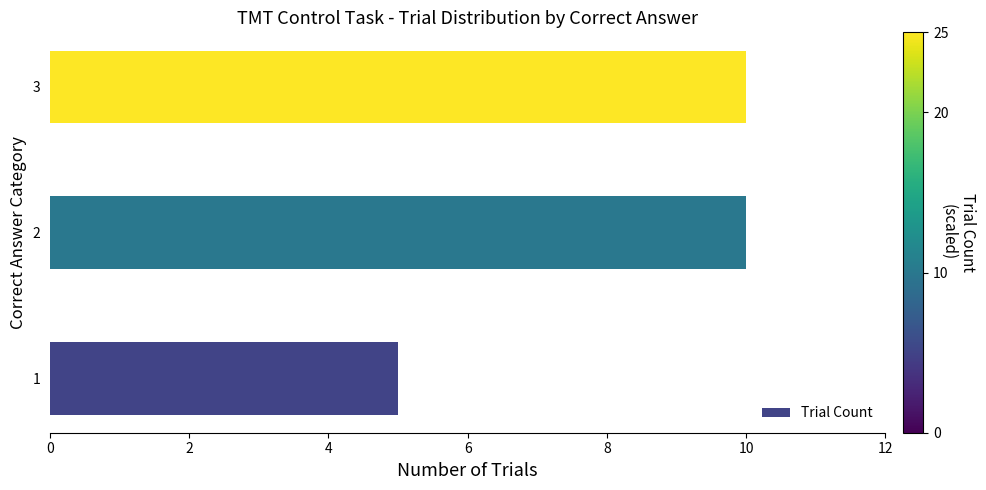

What is the difference between the maximum and minimum values?

5